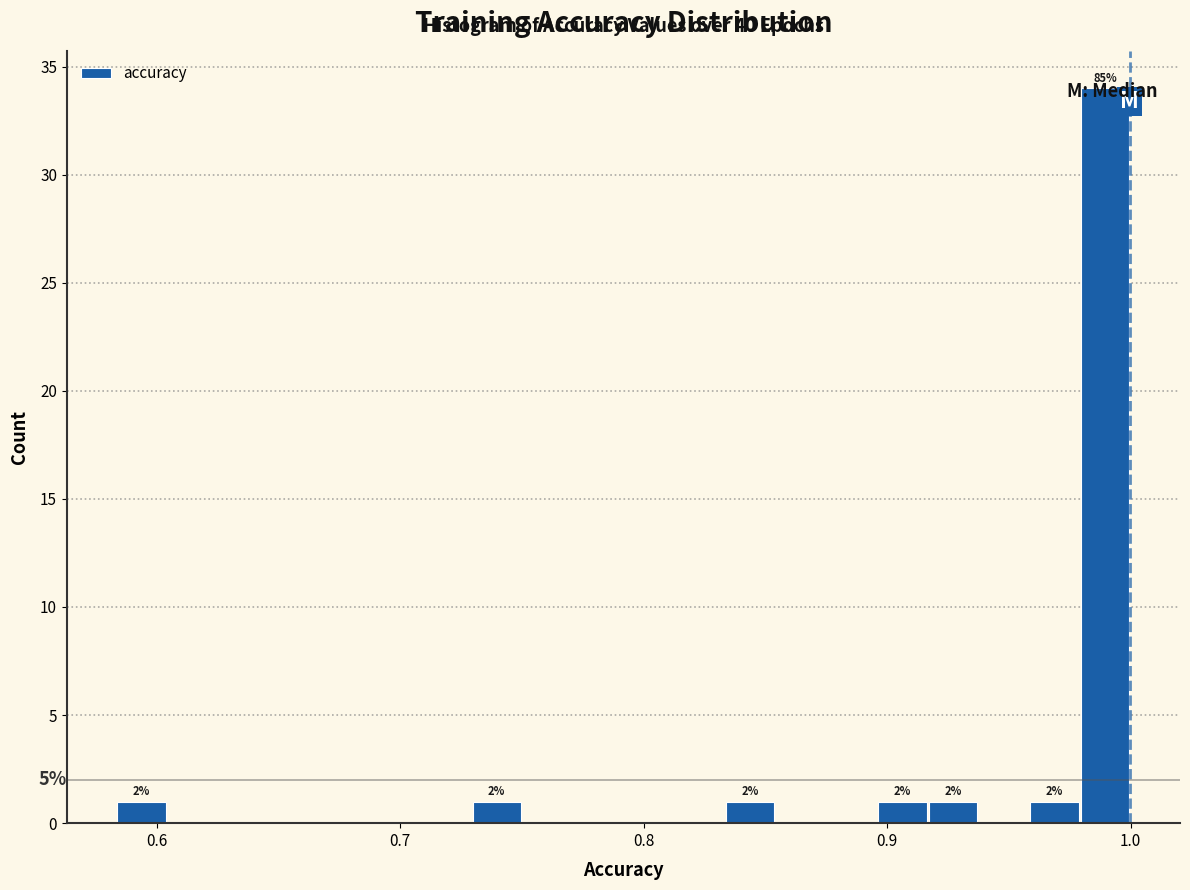

Around what value on the x-axis is the tallest bar? Give the approximate position of its centre, as read against the axis.

0.99